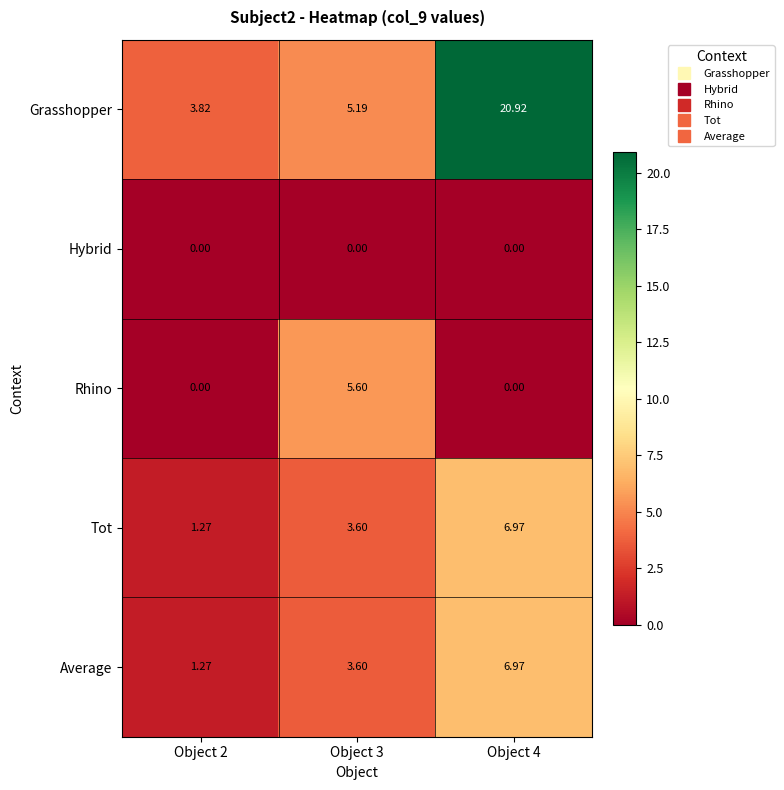

Which series has the largest total across all categories?

Grasshopper